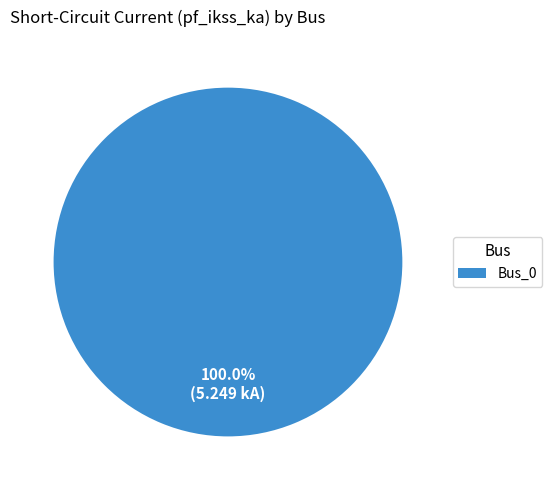

The Bus_0 slice represents 100% of the pie. True or false?

True